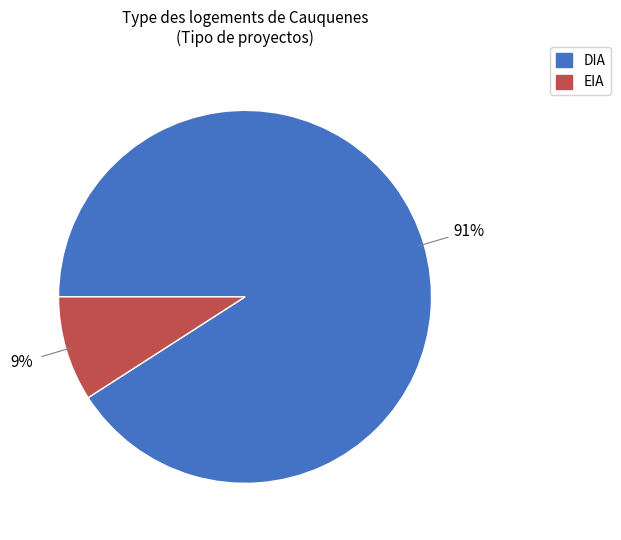

Which has a higher value, EIA or DIA?

DIA